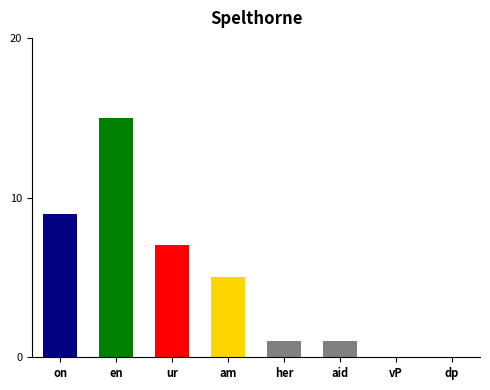

What is the label of the 7th bar from the right?

en